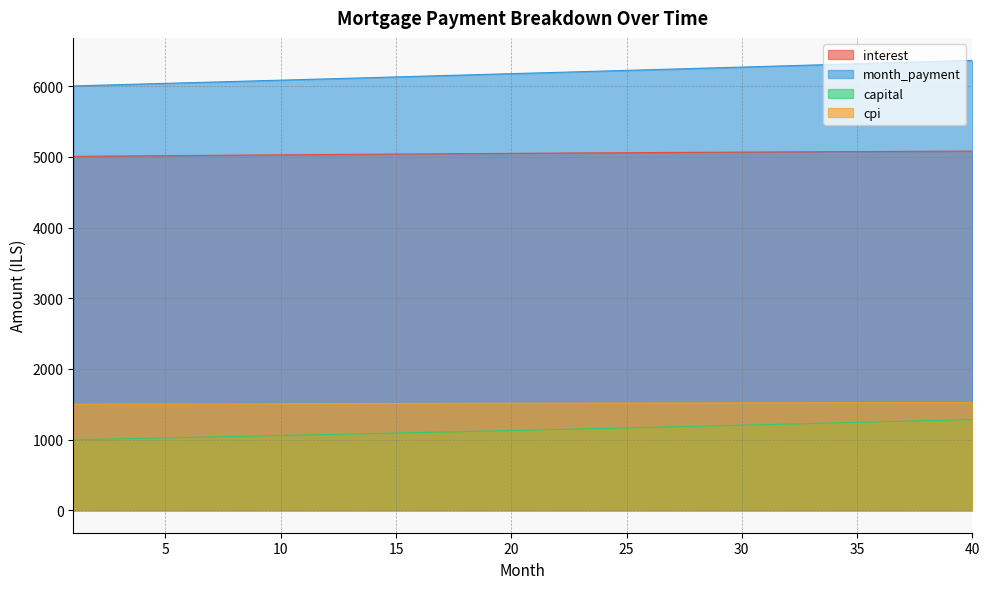

At which category is the sum across all series the highest?

40